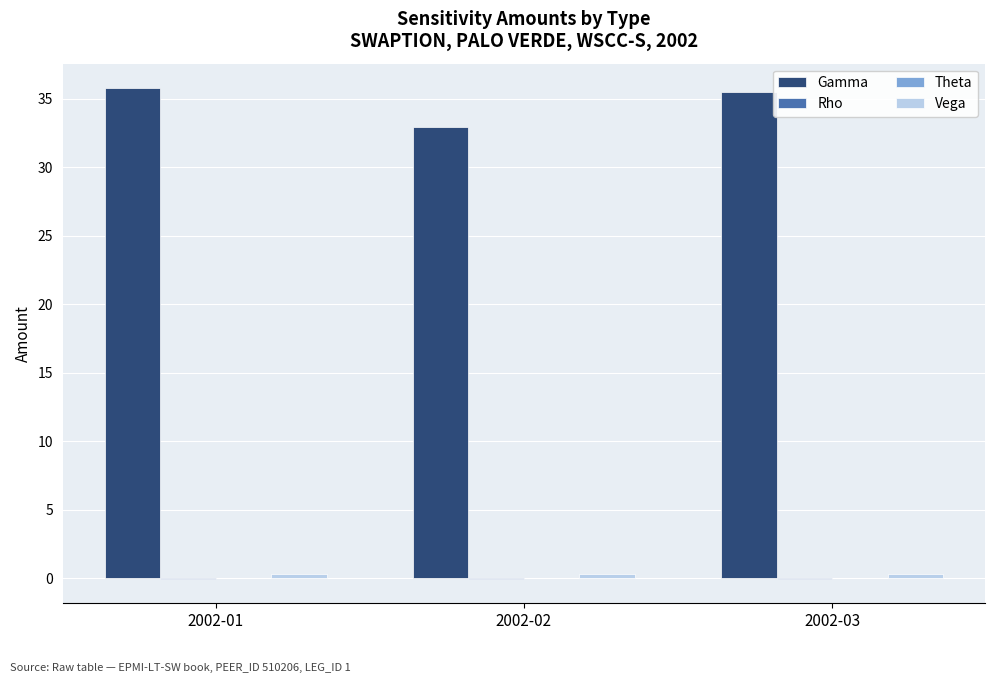

The Gamma series shows 13.6 at 2002-03. True or false?

False